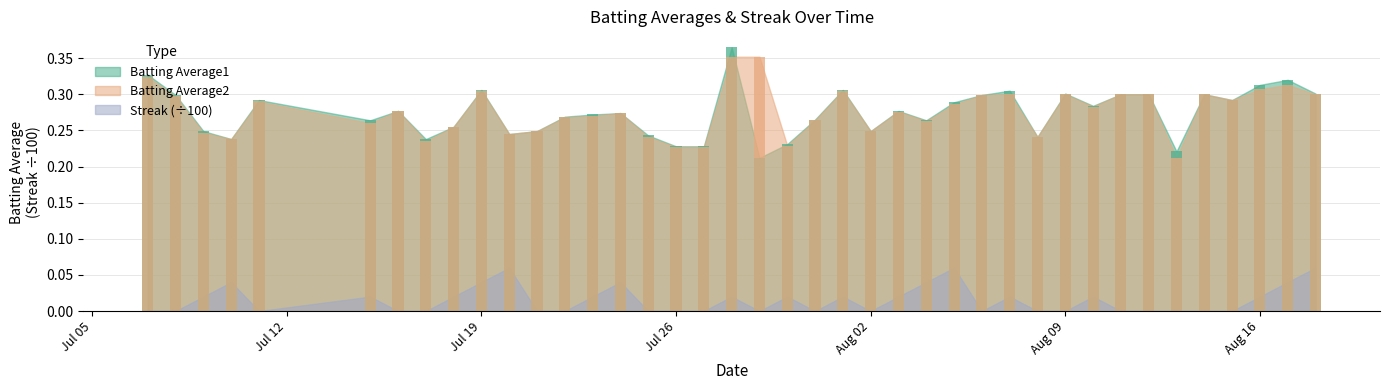

What is the difference between the maximum and minimum values in the Batting Average2 series?

0.1